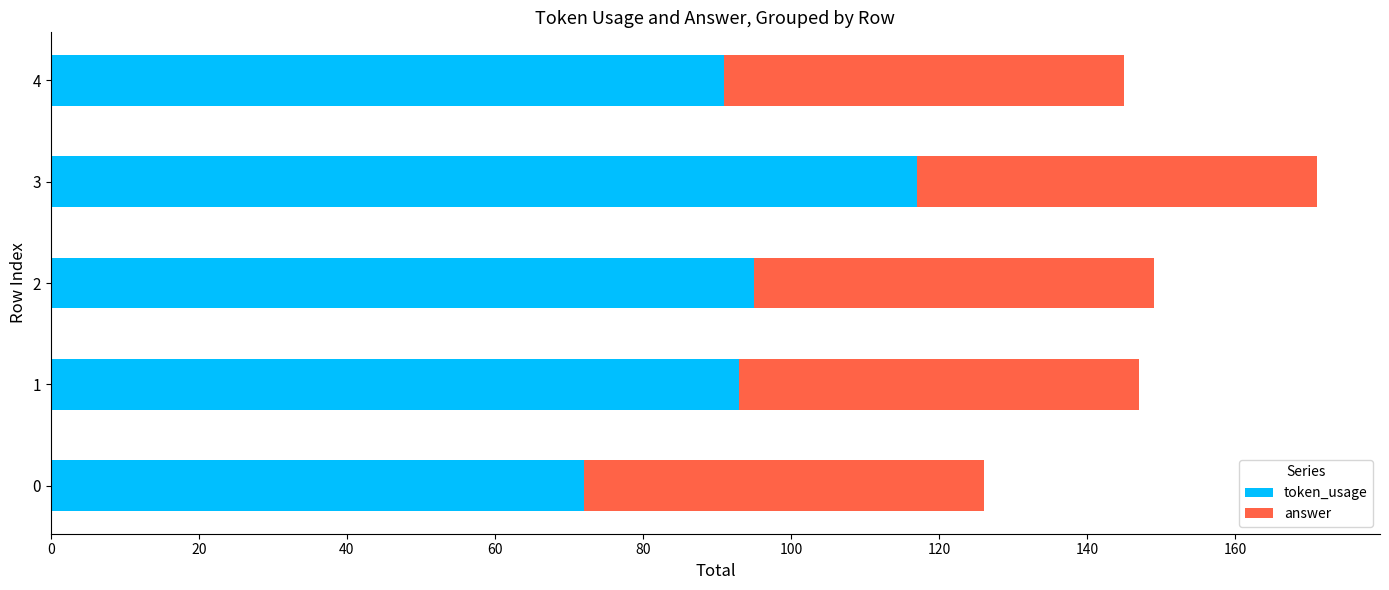

What is the average value of the token_usage series?

94